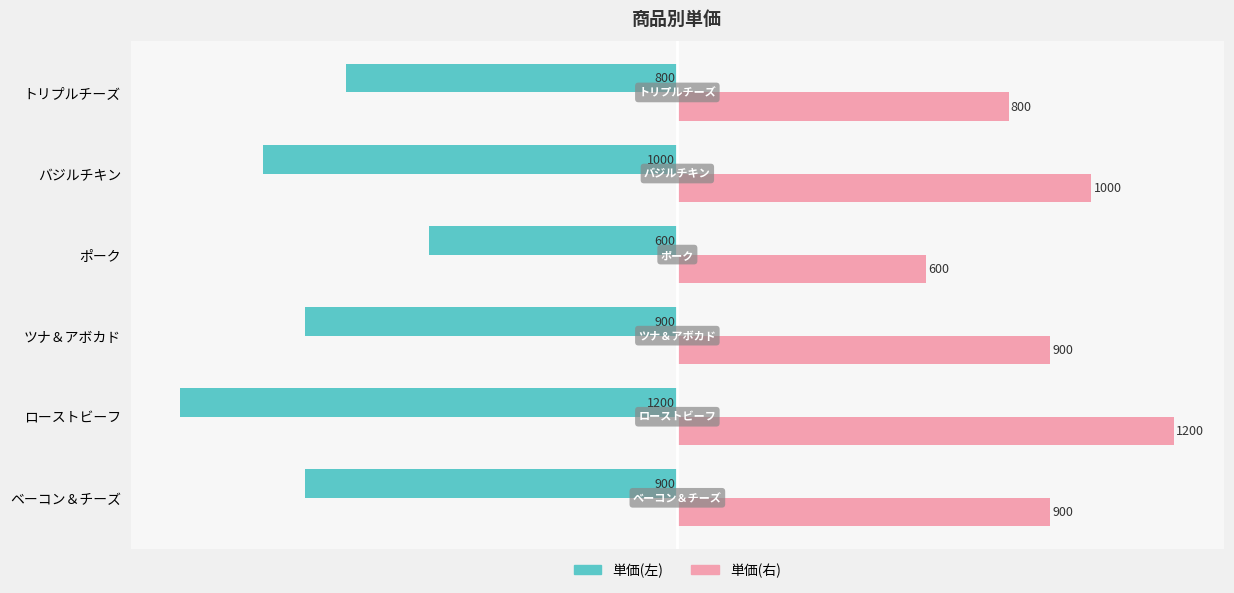

What is the sum of all 単価(左) values?

-5400